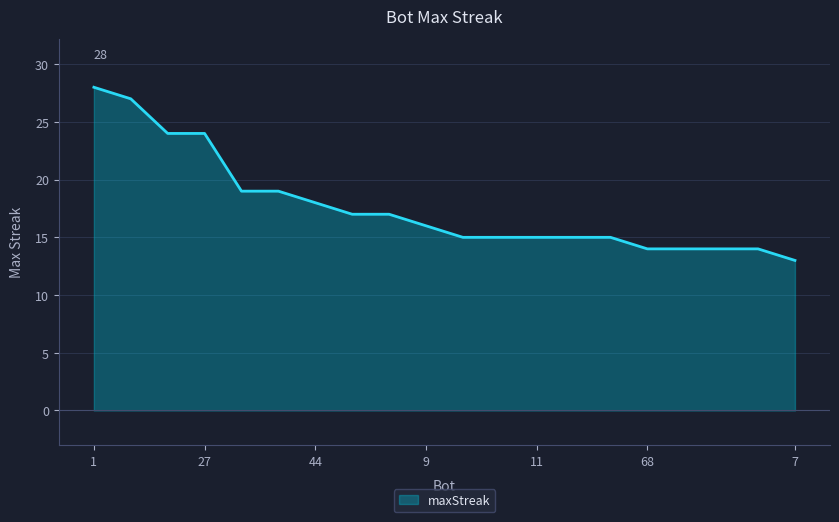

What is the smallest value displayed?

13